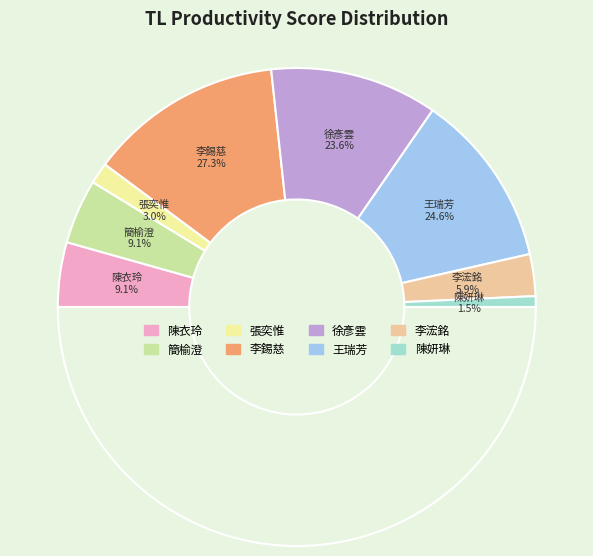

Rank the categories by value from highest to lowest.

李錫慈, 王瑞芳, 徐彥雲, 陳衣玲, 簡榆澄, 李浤銘, 張奕惟, 陳妍琳